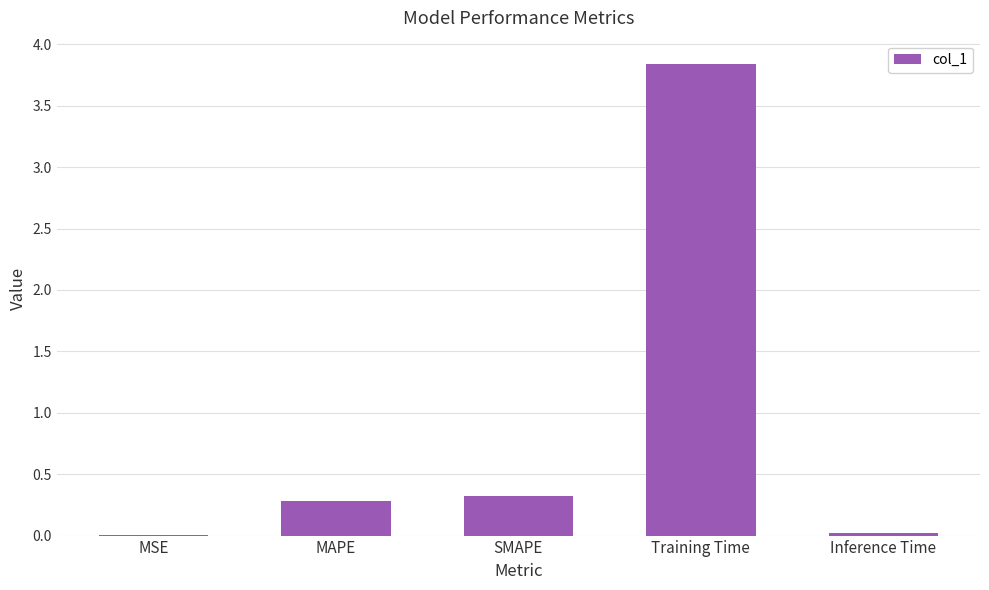

The chart shows a value of 0.0 at MSE. True or false?

True